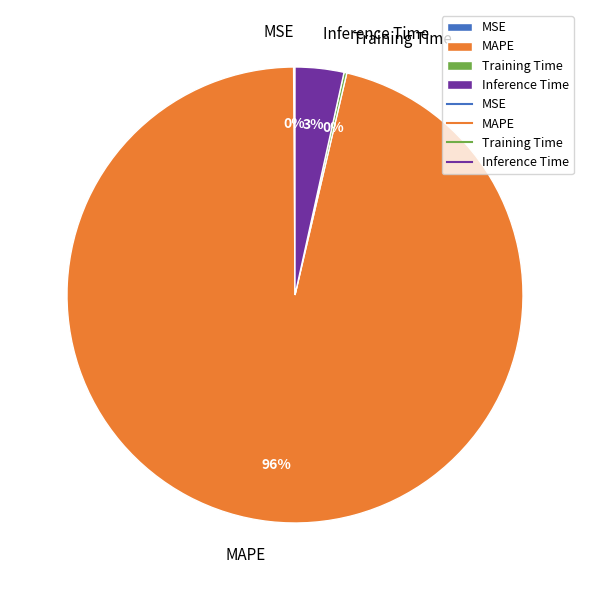

True or false: Inference Time accounts for 3% of the total.

True